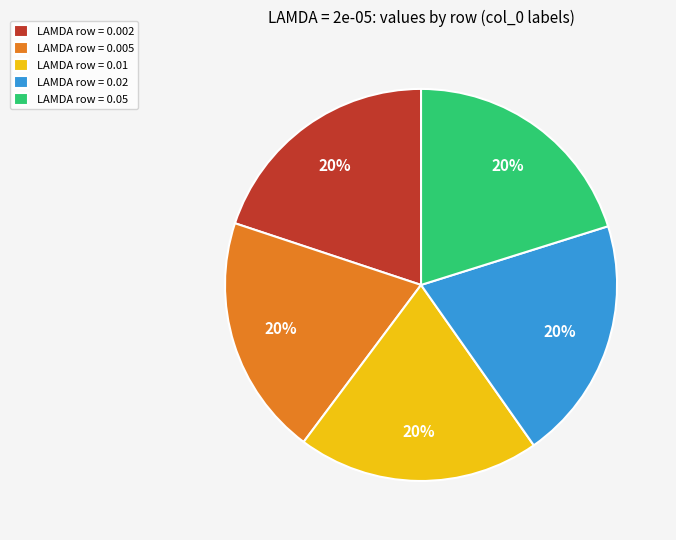

How many segments does this pie chart have?

5